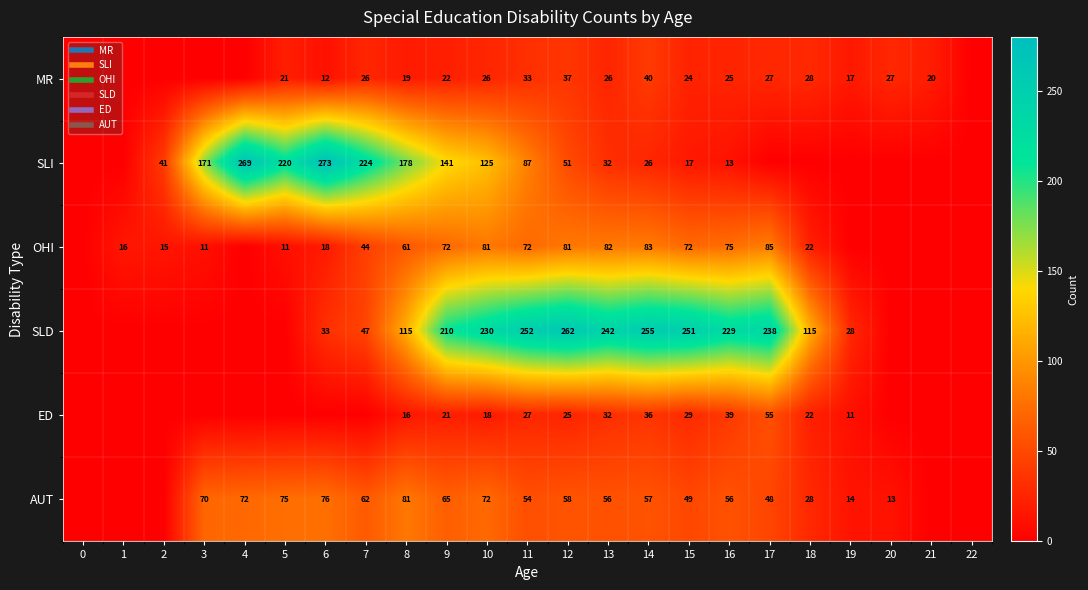

What is the total value across all series at 21?

20